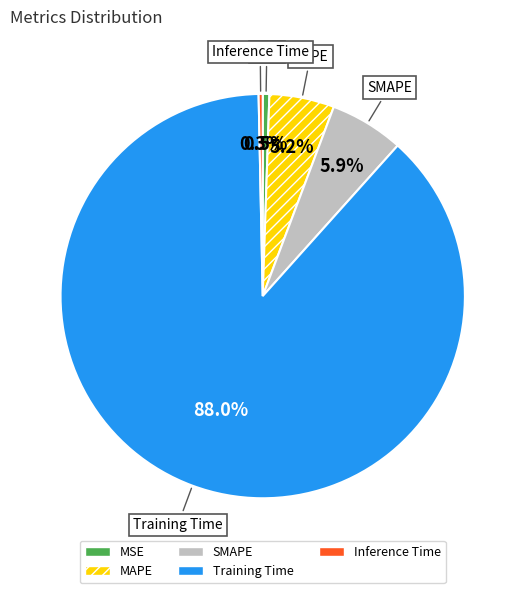

What is the majority slice?

Training Time